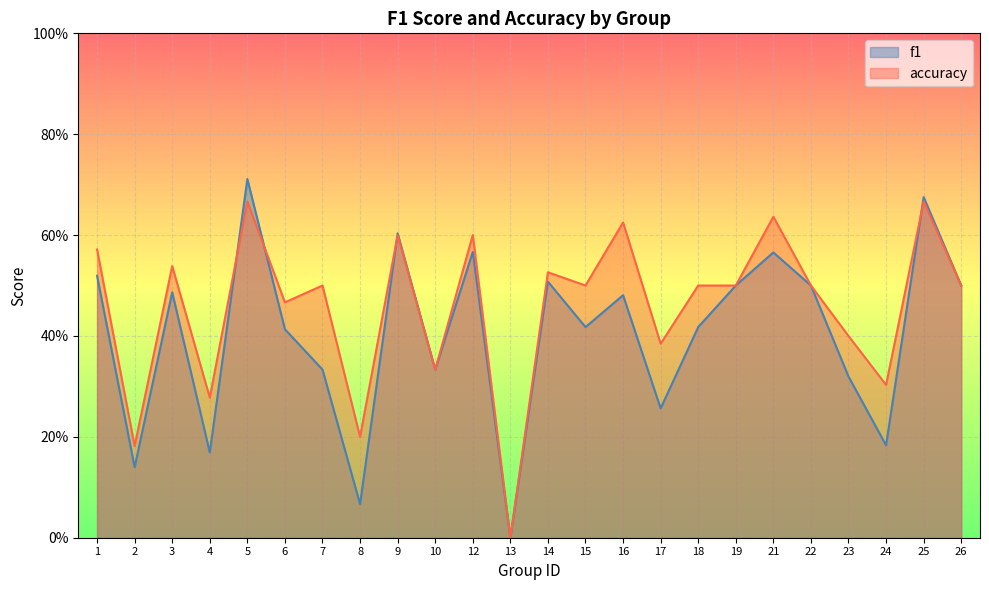

The value of f1 at 10 is 0.6. True or false?

False